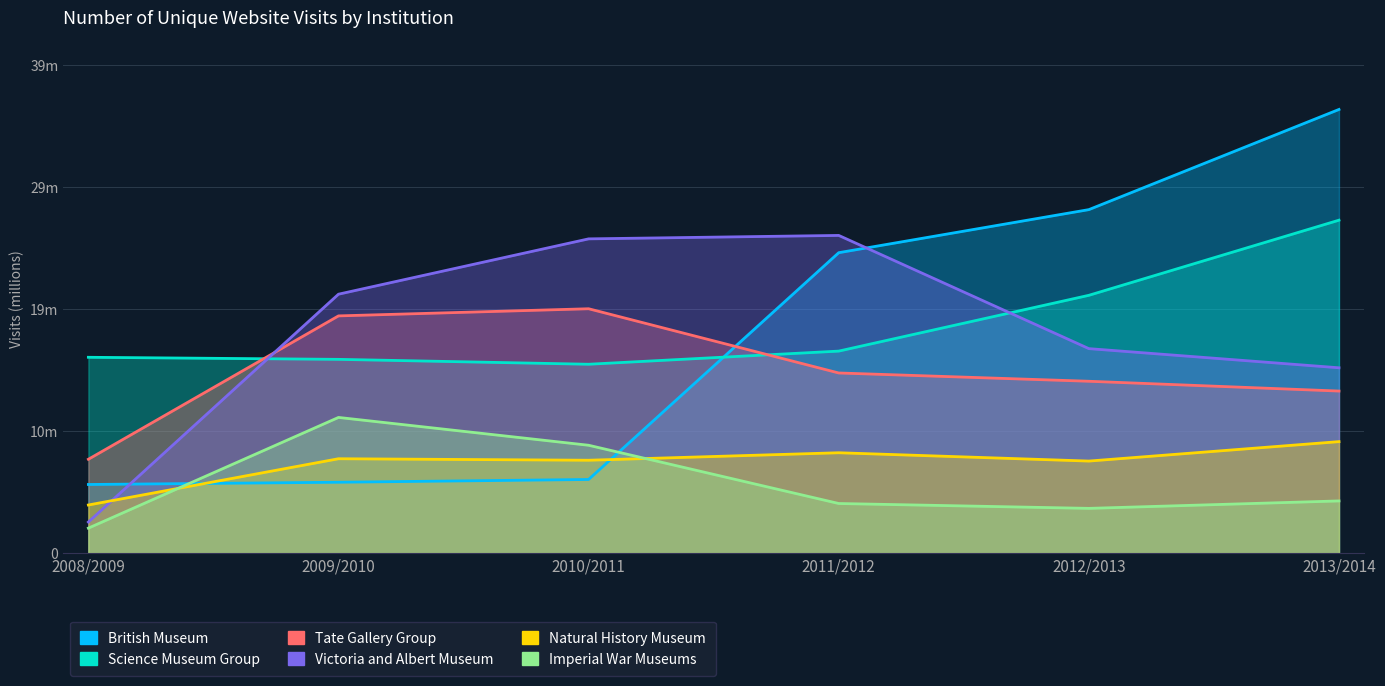

The value of Victoria and Albert Museum at 2012/2013 is 5.0. True or false?

False